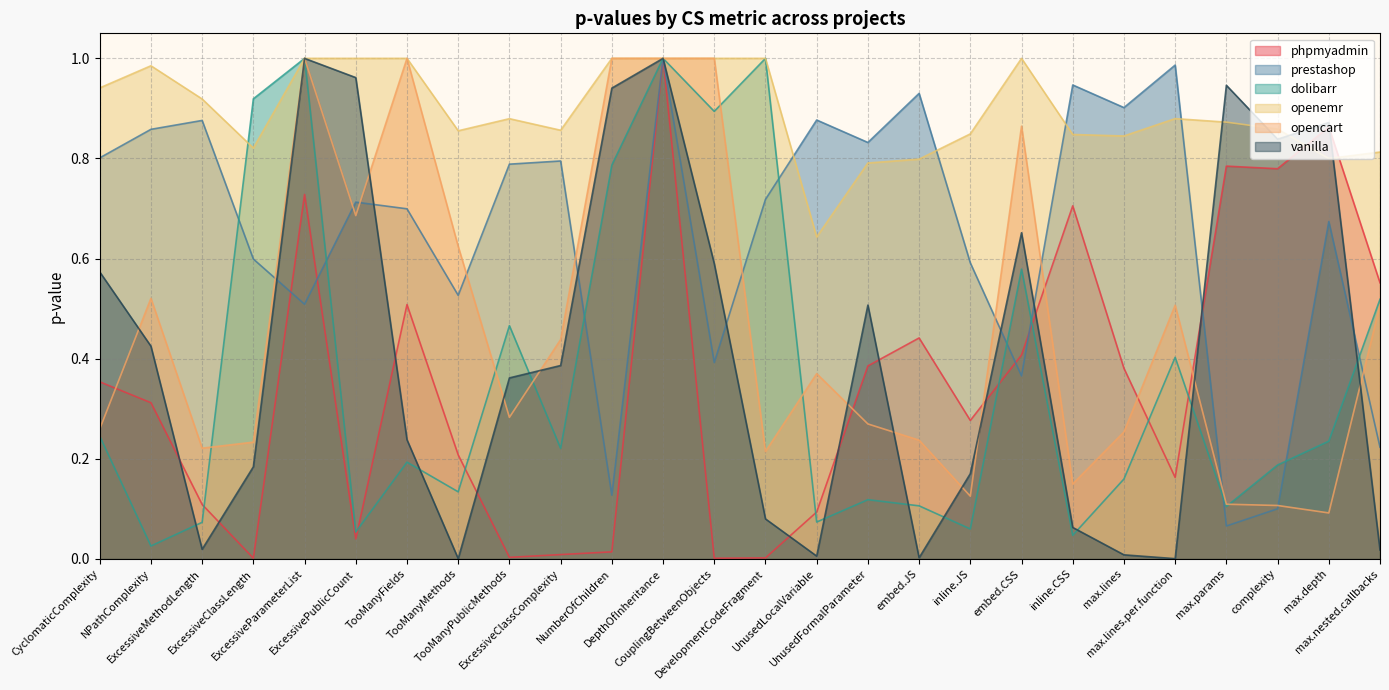

Reading right to left, extract all data points from this chart.

phpmyadmin: max.nested.callbacks=0.6	max.depth=0.9	complexity=0.8	max.params=0.8	max.lines.per.function=0.2	max.lines=0.4	inline.CSS=0.7	embed.CSS=0.4	inline.JS=0.3	embed.JS=0.4	UnusedFormalParameter=0.4	UnusedLocalVariable=0.1	DevelopmentCodeFragment=0.0	CouplingBetweenObjects=0.0	DepthOfInheritance=1.0	NumberOfChildren=0.0	ExcessiveClassComplexity=0.0	TooManyPublicMethods=0.0	TooManyMethods=0.2	TooManyFields=0.5	ExcessivePublicCount=0.0	ExcessiveParameterList=0.7	ExcessiveClassLength=0.0	ExcessiveMethodLength=0.1	NPathComplexity=0.3	CyclomaticComplexity=0.4
prestashop: max.nested.callbacks=0.2	max.depth=0.7	complexity=0.1	max.params=0.1	max.lines.per.function=1.0	max.lines=0.9	inline.CSS=0.9	embed.CSS=0.4	inline.JS=0.6	embed.JS=0.9	UnusedFormalParameter=0.8	UnusedLocalVariable=0.9	DevelopmentCodeFragment=0.7	CouplingBetweenObjects=0.4	DepthOfInheritance=1.0	NumberOfChildren=0.1	ExcessiveClassComplexity=0.8	TooManyPublicMethods=0.8	TooManyMethods=0.5	TooManyFields=0.7	ExcessivePublicCount=0.7	ExcessiveParameterList=0.5	ExcessiveClassLength=0.6	ExcessiveMethodLength=0.9	NPathComplexity=0.9	CyclomaticComplexity=0.8
dolibarr: max.nested.callbacks=0.5	max.depth=0.2	complexity=0.2	max.params=0.1	max.lines.per.function=0.4	max.lines=0.2	inline.CSS=0.0	embed.CSS=0.6	inline.JS=0.1	embed.JS=0.1	UnusedFormalParameter=0.1	UnusedLocalVariable=0.1	DevelopmentCodeFragment=1.0	CouplingBetweenObjects=0.9	DepthOfInheritance=1.0	NumberOfChildren=0.8	ExcessiveClassComplexity=0.2	TooManyPublicMethods=0.5	TooManyMethods=0.1	TooManyFields=0.2	ExcessivePublicCount=0.1	ExcessiveParameterList=1.0	ExcessiveClassLength=0.9	ExcessiveMethodLength=0.1	NPathComplexity=0.0	CyclomaticComplexity=0.2
openemr: max.nested.callbacks=0.8	max.depth=0.8	complexity=0.9	max.params=0.9	max.lines.per.function=0.9	max.lines=0.8	inline.CSS=0.8	embed.CSS=1.0	inline.JS=0.8	embed.JS=0.8	UnusedFormalParameter=0.8	UnusedLocalVariable=0.6	DevelopmentCodeFragment=1.0	CouplingBetweenObjects=1.0	DepthOfInheritance=1.0	NumberOfChildren=1.0	ExcessiveClassComplexity=0.9	TooManyPublicMethods=0.9	TooManyMethods=0.9	TooManyFields=1.0	ExcessivePublicCount=1.0	ExcessiveParameterList=1.0	ExcessiveClassLength=0.8	ExcessiveMethodLength=0.9	NPathComplexity=1.0	CyclomaticComplexity=0.9
opencart: max.nested.callbacks=0.5	max.depth=0.1	complexity=0.1	max.params=0.1	max.lines.per.function=0.5	max.lines=0.3	inline.CSS=0.1	embed.CSS=0.9	inline.JS=0.1	embed.JS=0.2	UnusedFormalParameter=0.3	UnusedLocalVariable=0.4	DevelopmentCodeFragment=0.2	CouplingBetweenObjects=1.0	DepthOfInheritance=1.0	NumberOfChildren=1.0	ExcessiveClassComplexity=0.4	TooManyPublicMethods=0.3	TooManyMethods=0.6	TooManyFields=1.0	ExcessivePublicCount=0.7	ExcessiveParameterList=1.0	ExcessiveClassLength=0.2	ExcessiveMethodLength=0.2	NPathComplexity=0.5	CyclomaticComplexity=0.3
vanilla: max.nested.callbacks=0.0	max.depth=0.9	complexity=0.8	max.params=0.9	max.lines.per.function=0.0	max.lines=0.0	inline.CSS=0.1	embed.CSS=0.7	inline.JS=0.2	embed.JS=0.0	UnusedFormalParameter=0.5	UnusedLocalVariable=0.0	DevelopmentCodeFragment=0.1	CouplingBetweenObjects=0.6	DepthOfInheritance=1.0	NumberOfChildren=0.9	ExcessiveClassComplexity=0.4	TooManyPublicMethods=0.4	TooManyMethods=0.0	TooManyFields=0.2	ExcessivePublicCount=1.0	ExcessiveParameterList=1.0	ExcessiveClassLength=0.2	ExcessiveMethodLength=0.0	NPathComplexity=0.4	CyclomaticComplexity=0.6